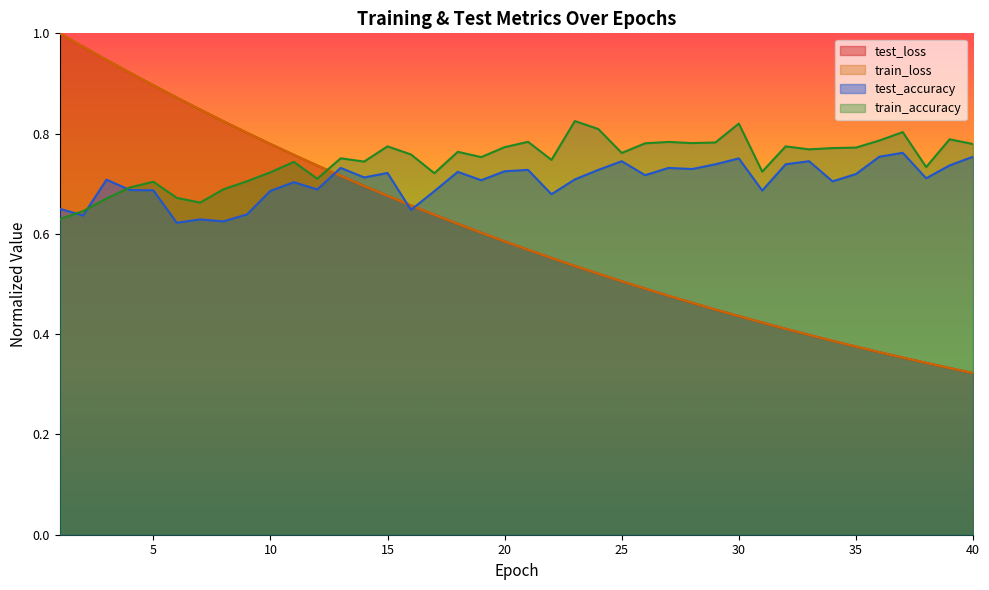

Reading left to right, transcribe all the data shown in this chart.

test_loss: 1.0	1.0	0.9	0.9	0.9	0.9	0.8	0.8	0.8	0.8	0.8	0.7	0.7	0.7	0.7	0.7	0.6	0.6	0.6	0.6	0.6	0.6	0.5	0.5	0.5	0.5	0.5	0.5	0.4	0.4	0.4	0.4	0.4	0.4	0.4	0.4	0.4	0.3	0.3	0.3
train_loss: 1.0	1.0	0.9	0.9	0.9	0.9	0.8	0.8	0.8	0.8	0.8	0.7	0.7	0.7	0.7	0.7	0.6	0.6	0.6	0.6	0.6	0.6	0.5	0.5	0.5	0.5	0.5	0.5	0.4	0.4	0.4	0.4	0.4	0.4	0.4	0.4	0.4	0.3	0.3	0.3
test_accuracy: 0.7	0.6	0.7	0.7	0.7	0.6	0.6	0.6	0.6	0.7	0.7	0.7	0.7	0.7	0.7	0.6	0.7	0.7	0.7	0.7	0.7	0.7	0.7	0.7	0.7	0.7	0.7	0.7	0.7	0.8	0.7	0.7	0.7	0.7	0.7	0.8	0.8	0.7	0.7	0.8
train_accuracy: 0.6	0.6	0.7	0.7	0.7	0.7	0.7	0.7	0.7	0.7	0.7	0.7	0.8	0.7	0.8	0.8	0.7	0.8	0.8	0.8	0.8	0.7	0.8	0.8	0.8	0.8	0.8	0.8	0.8	0.8	0.7	0.8	0.8	0.8	0.8	0.8	0.8	0.7	0.8	0.8